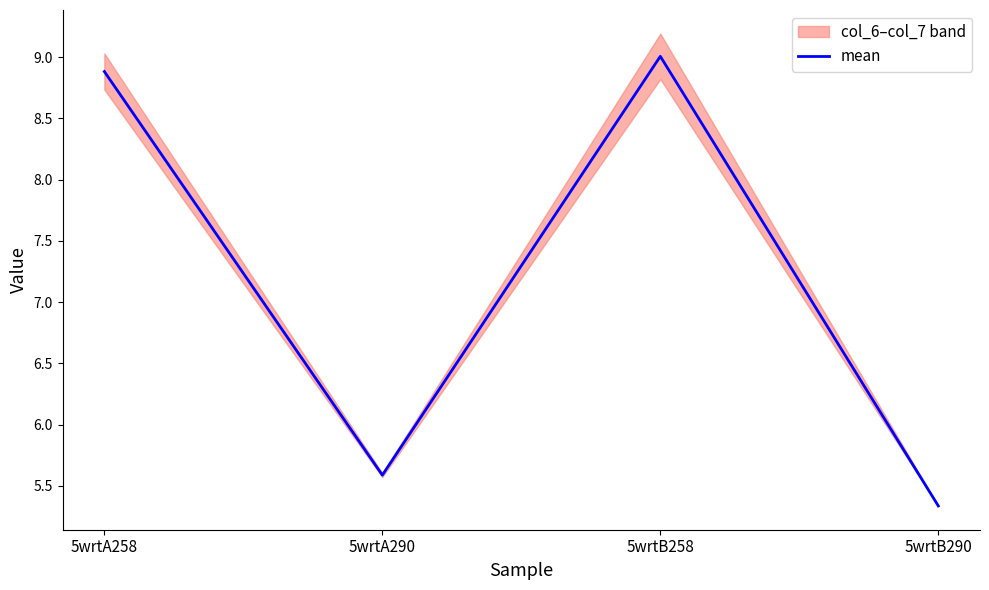

List the labels in order of value, smallest first.

5wrtB290, 5wrtA290, 5wrtA258, 5wrtB258